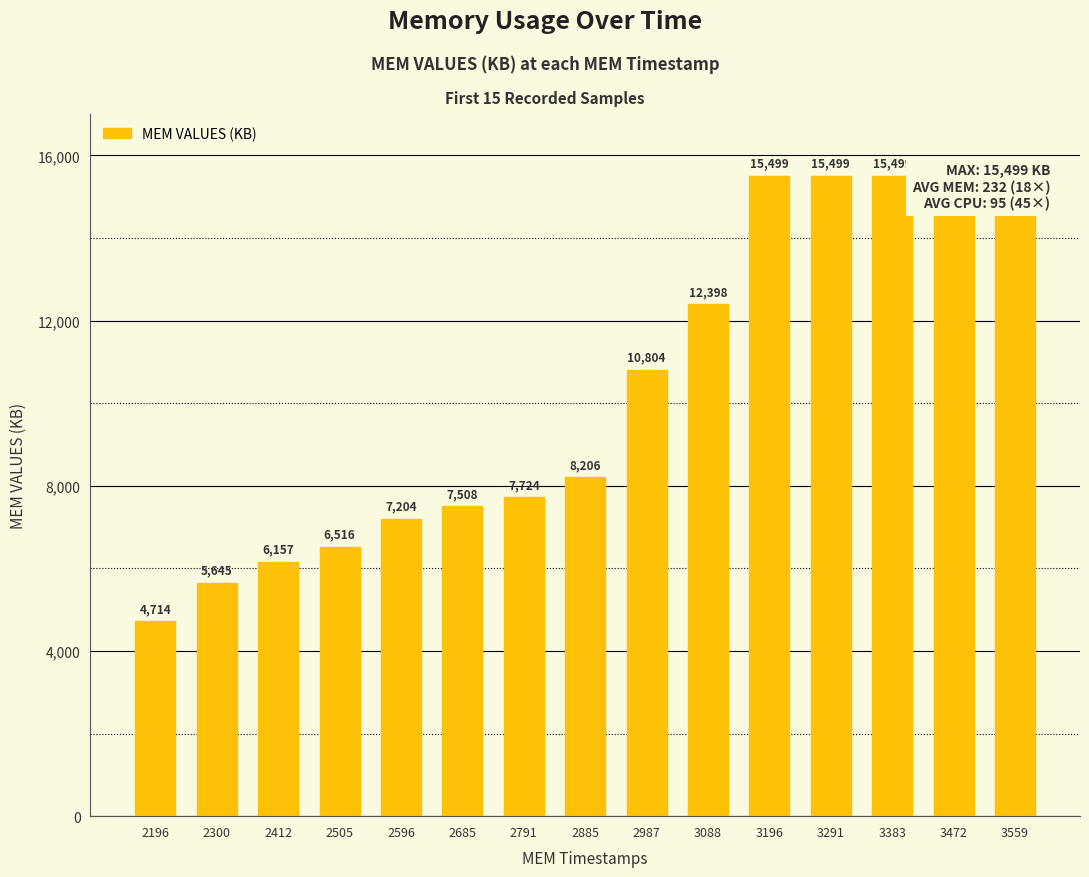

How many bars are there in total?

15